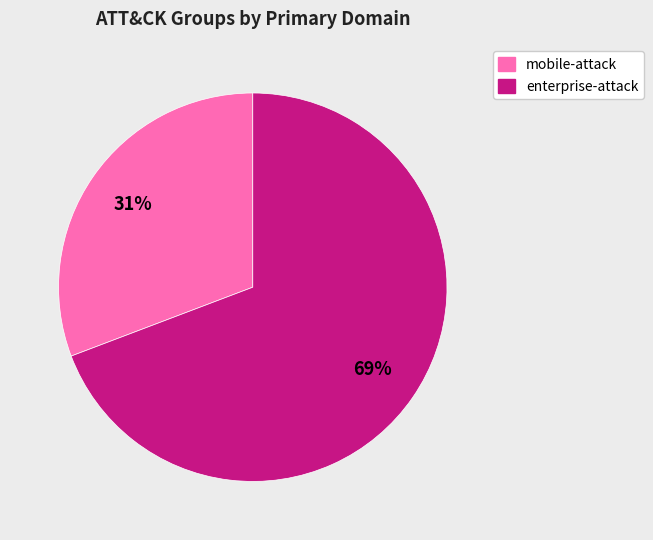

To the nearest percent, what is the average slice percentage?

50%